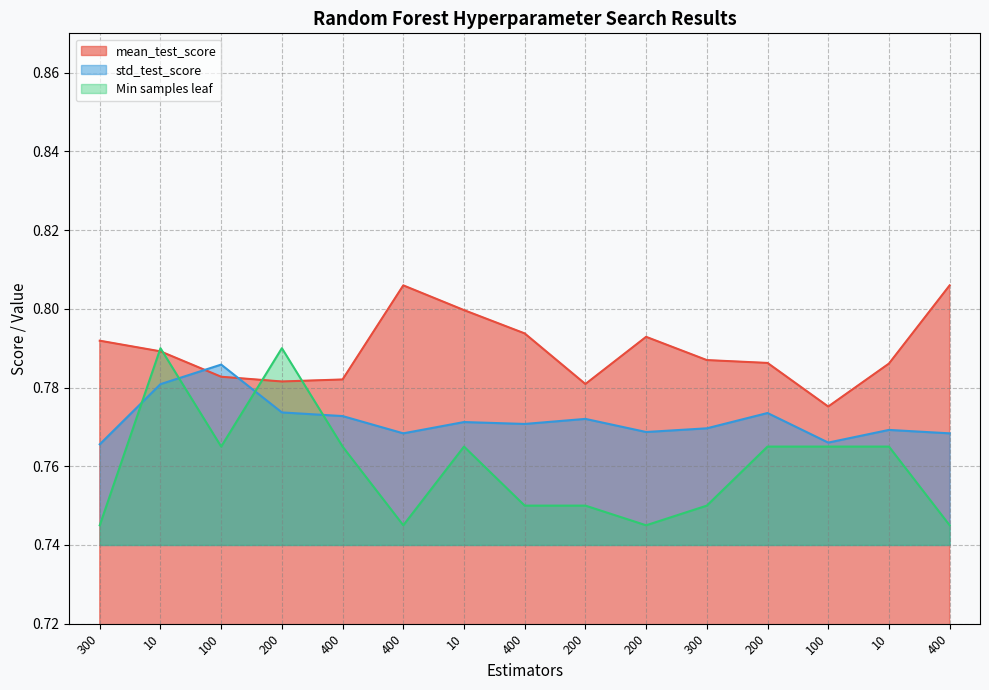

Read the mean_test_score value at 10.

0.8